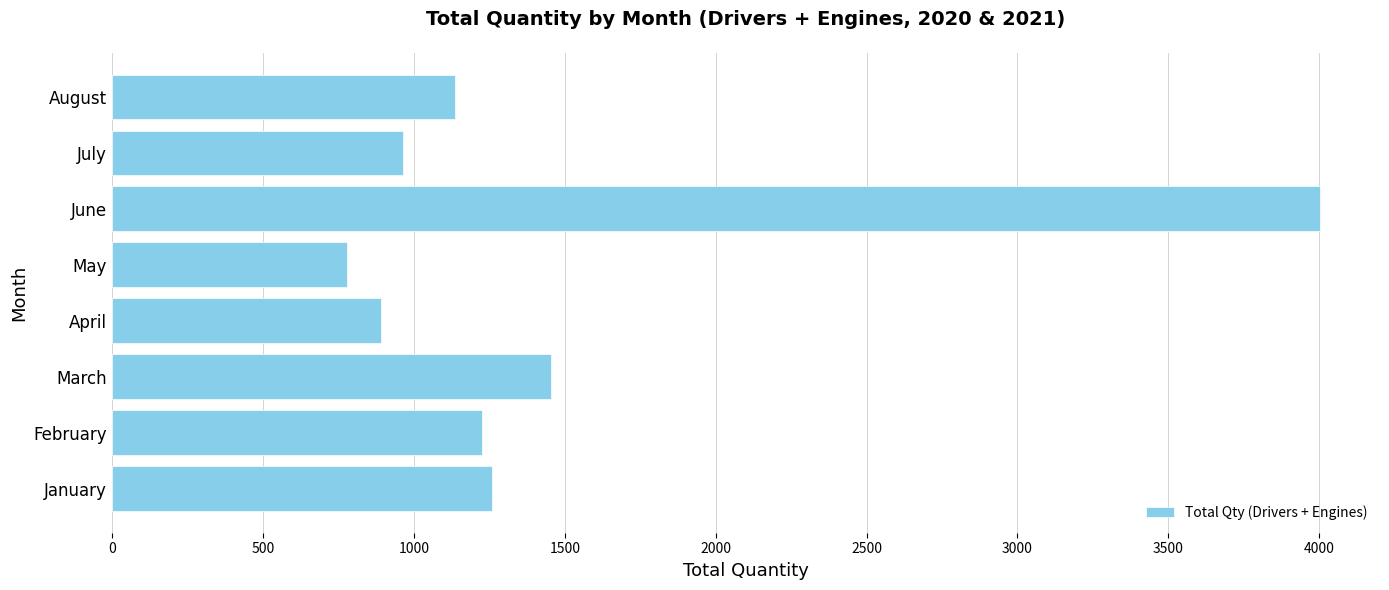

What is the difference between the maximum and minimum values?

3221